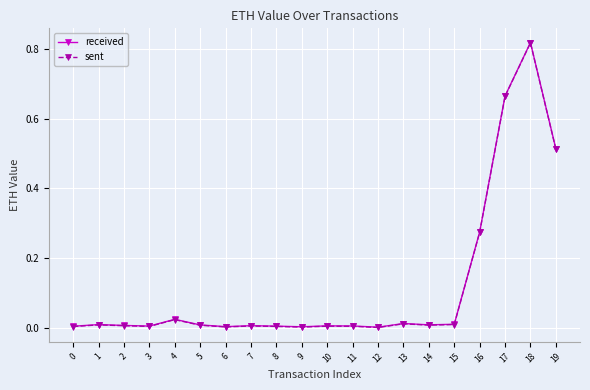

At which category is the sum across all series the highest?

18